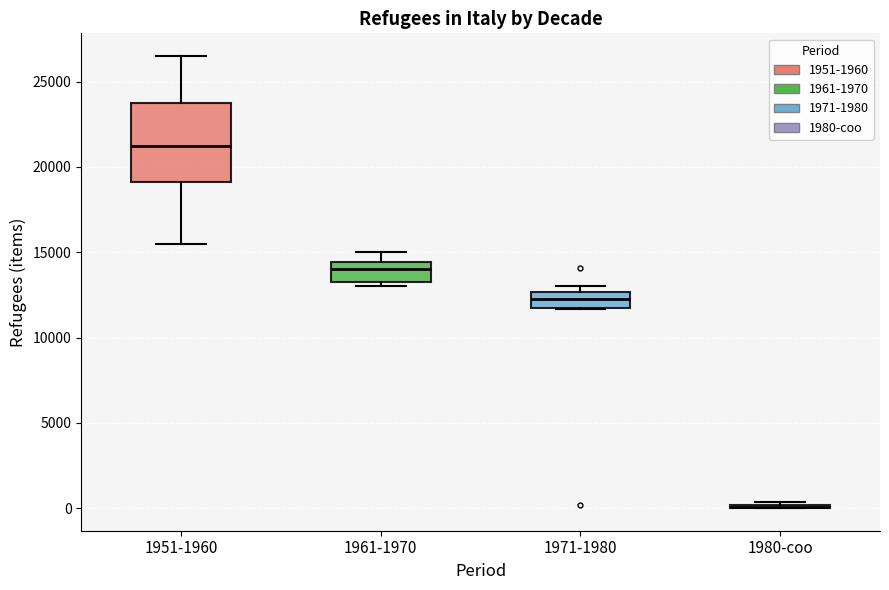

Reading left to right, read every box against the y-axis: the position of its median line, the range the box covers, and the ends of its whiskers. The values are not printed on the chart, so give them approximately, as read against the axis.

1951-1960: median 21500, box 19000 to 24000, whiskers 15500 to 26500
1961-1970: median 14000, box 13500 to 14500, whiskers 13000 to 15000
1971-1980: median 12500 (inside the box), box 12000 to 12500, whiskers 11500 to 13000
1980-coo: box collapsed to a line at 0, whiskers 0 to 500